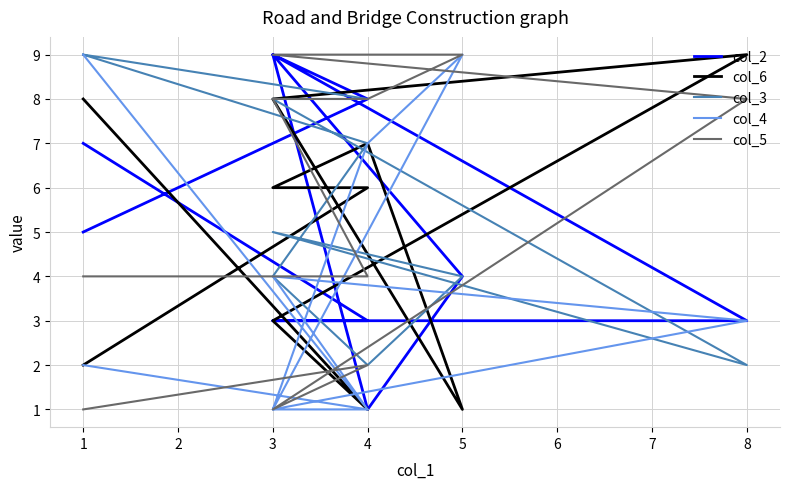

What is the minimum value shown in the chart?

1